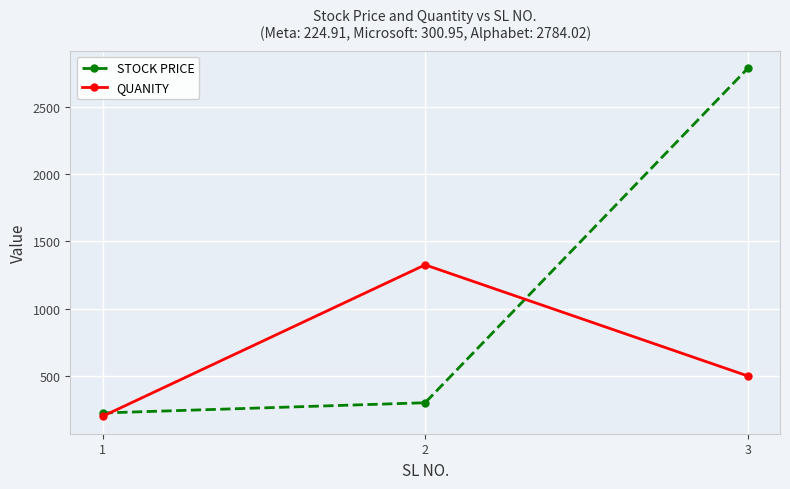

What are all the series names shown in the legend?

STOCK PRICE, QUANITY